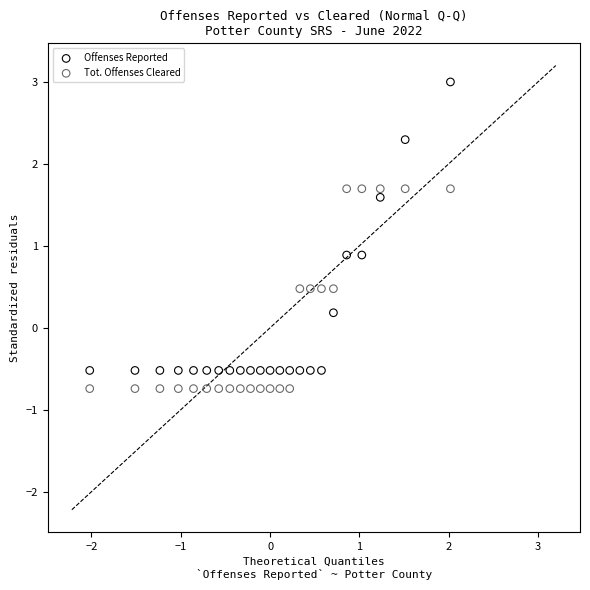

Which series has the widest spread of Y values?

Offenses Reported